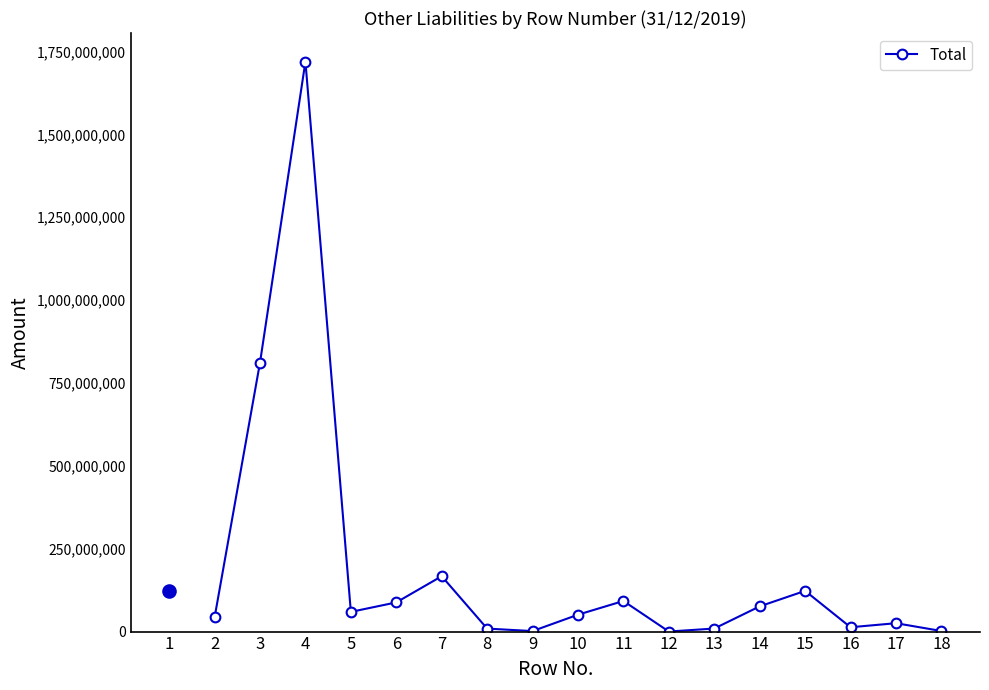

The value at 4 is 1719807889. True or false?

True